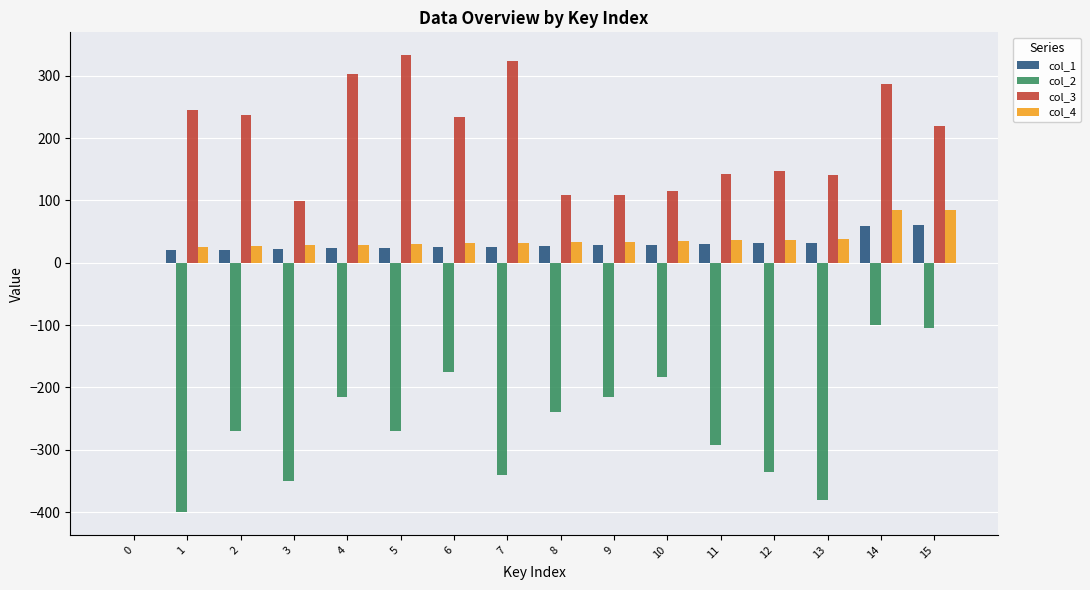

Which series changed the most between 5 and 13?

col_3